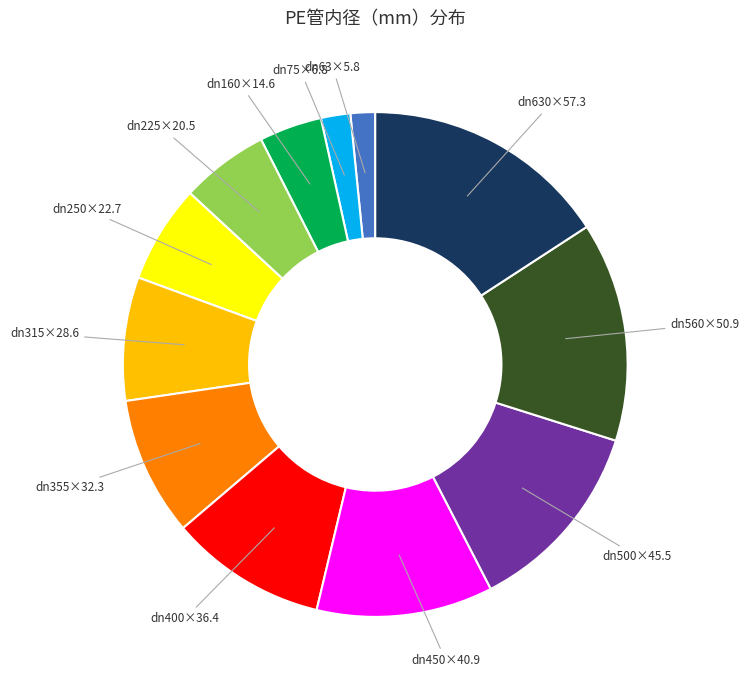

Is there any slice that represents more than half of the pie?

No